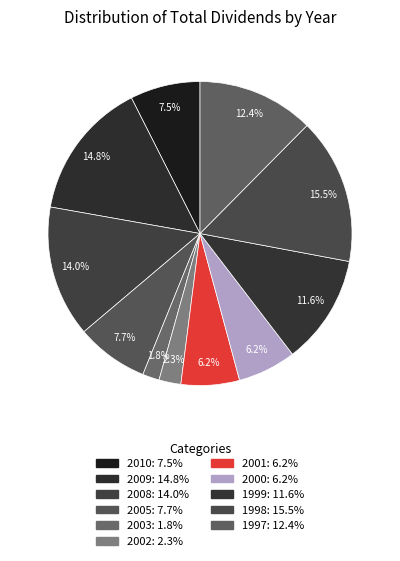

What portion of the pie excludes 2002?

97.7%